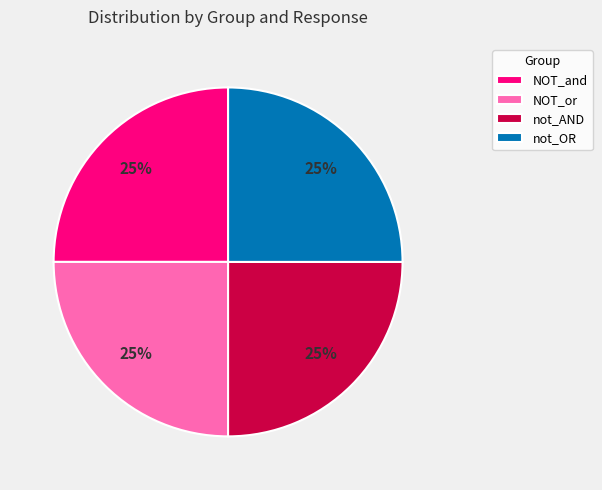

What is the ratio of the value at not_OR to the value at NOT_and?

1.0